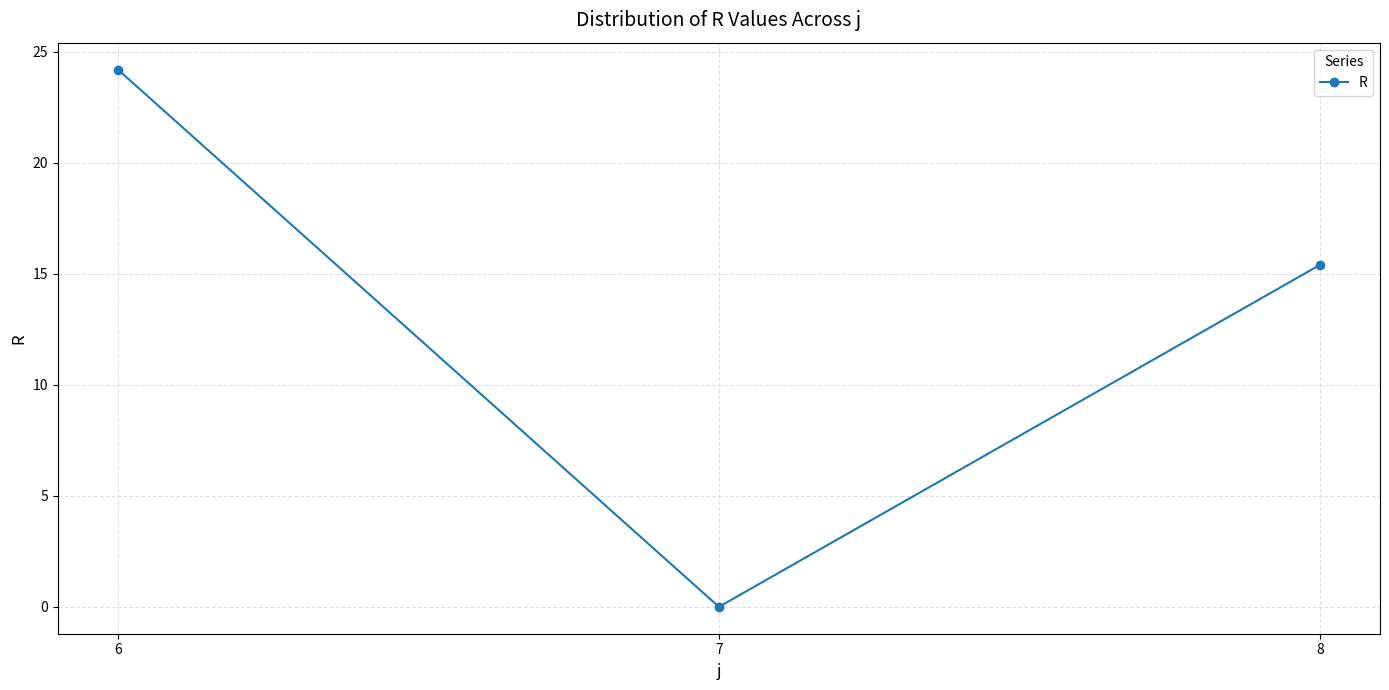

What is the change in value from 6 to 7?

-24.2